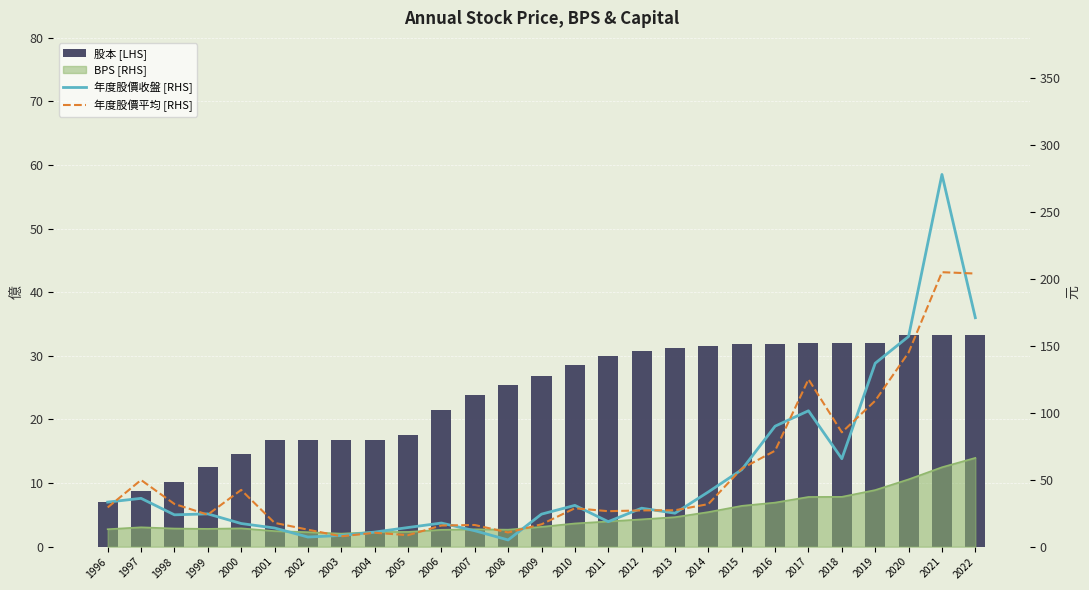

What is the difference between the second highest and minimum values in the 年度股價收盤 [RHS] series?

166.0